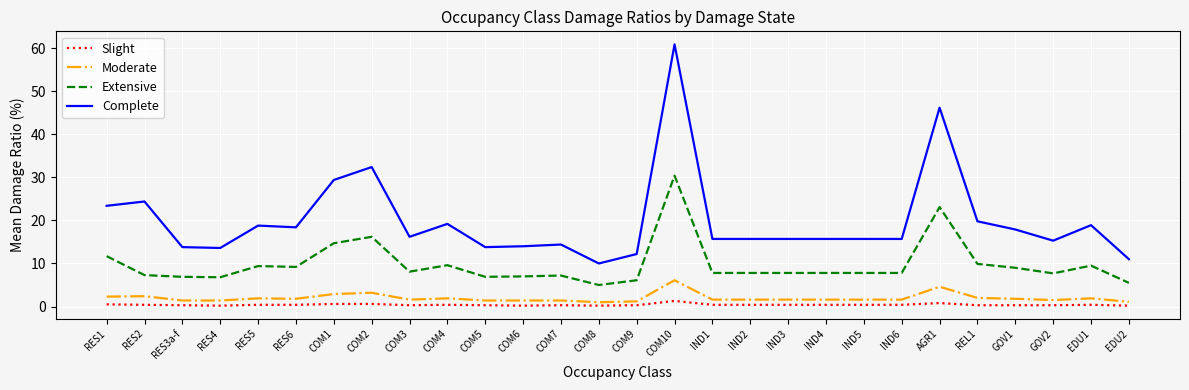

At how many categories does at least one series exceed 8?

28